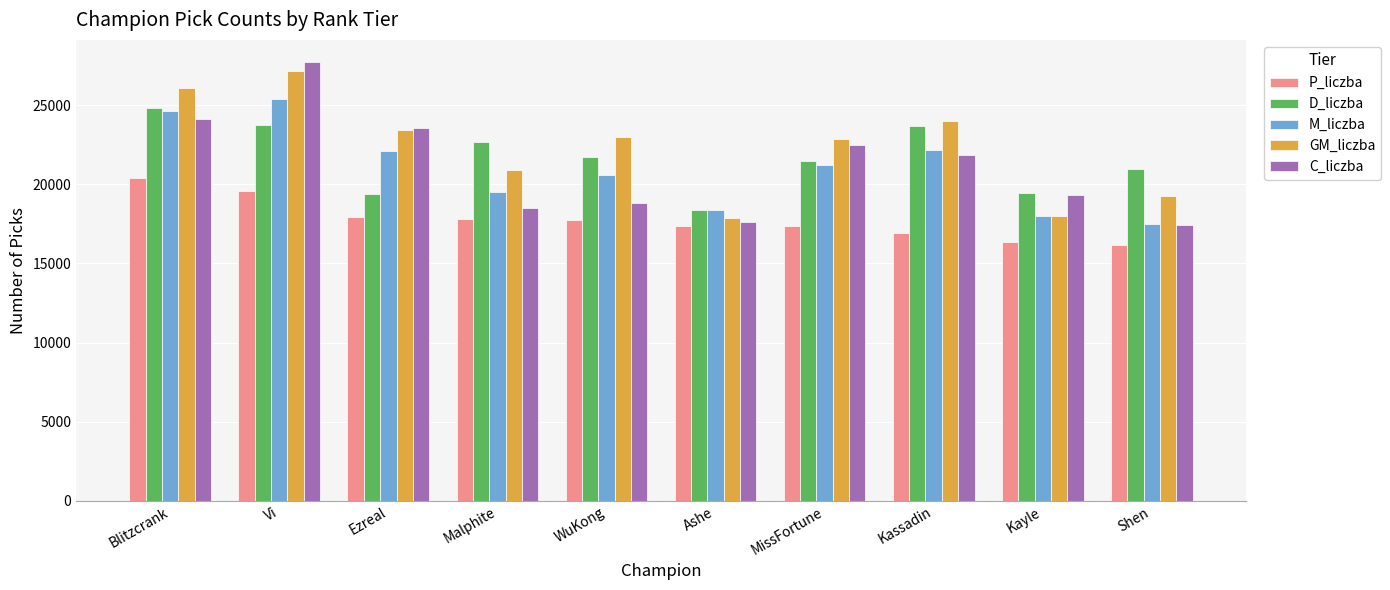

What position from the left is MissFortune?

7